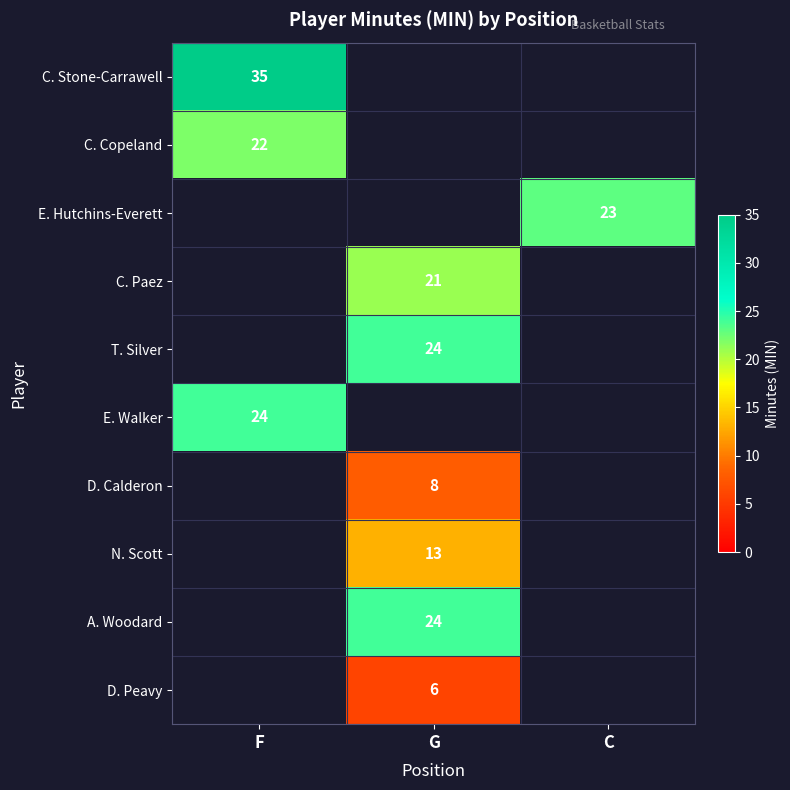

How many series are shown in this chart?

10